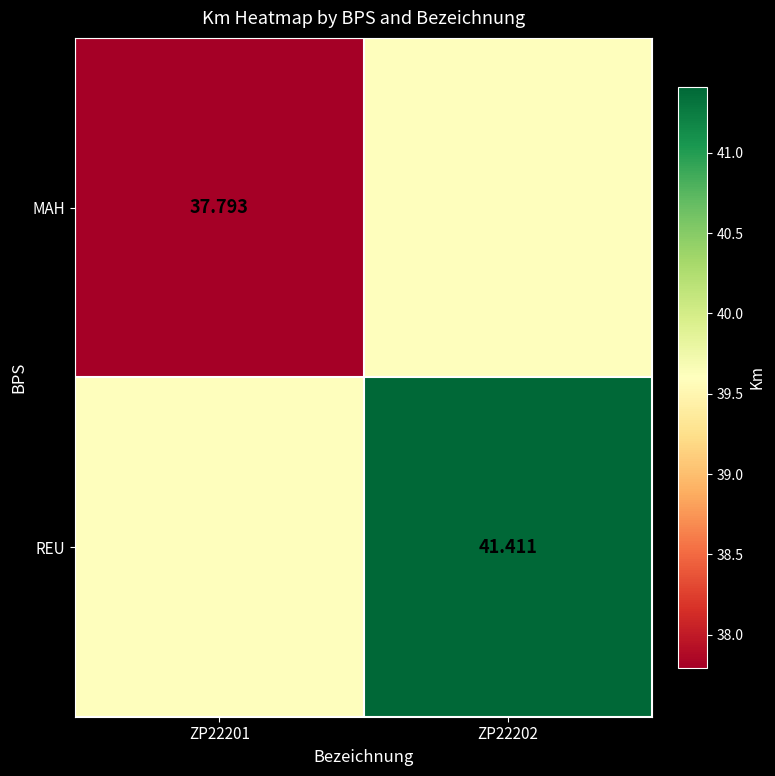

Rank the categories by MAH value from lowest to highest.

ZP22201, ZP22202